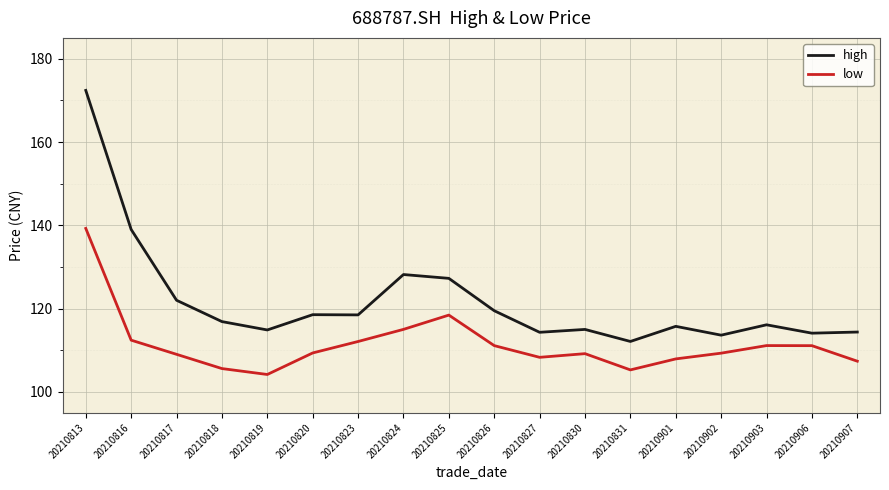

What is the difference between the maximum and second lowest values in the high series?

58.8